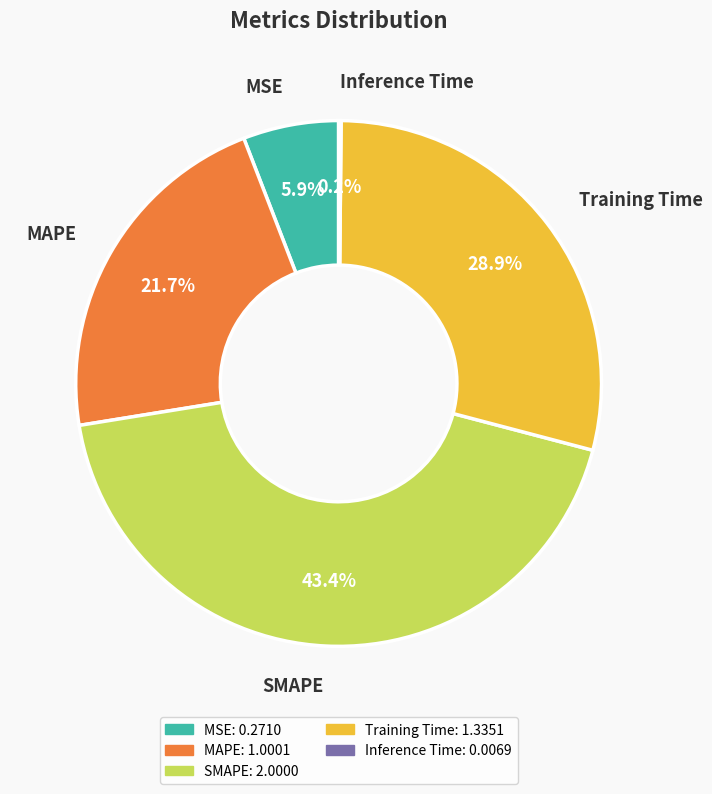

What is the largest slice in the pie chart?

SMAPE